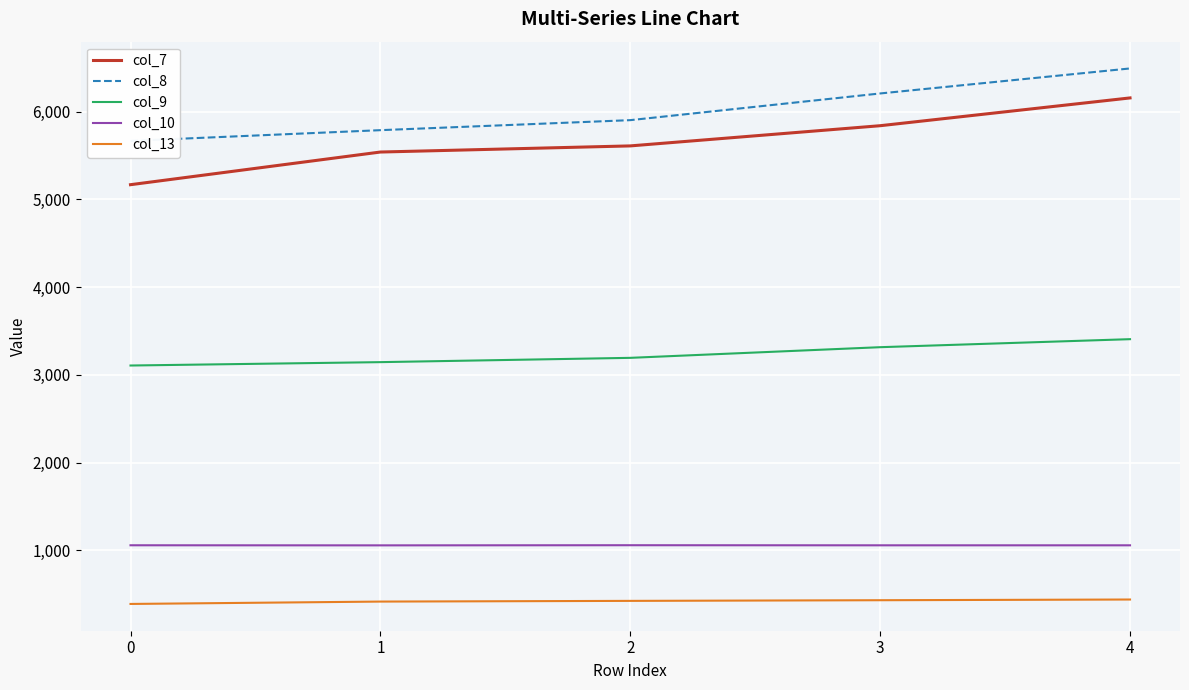

Reading left to right, list all the values displayed in this chart.

col_7: 0=5168.6	1=5540.9	2=5610.8	3=5841.0	4=6157.8
col_8: 0=5668.2	1=5790.2	2=5904.4	3=6208.7	4=6493.9
col_9: 0=3107.1	1=3145.6	2=3194.6	3=3316.0	4=3407.5
col_10: 0=1057.8	1=1056.8	2=1058.4	3=1057.3	4=1057.4
col_13: 0=388.9	1=415.9	2=423.9	3=431.4	4=439.4